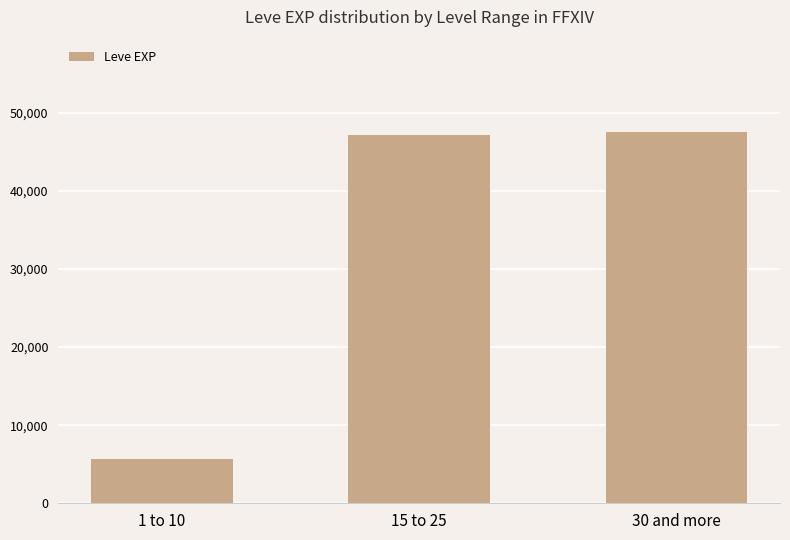

Approximately how many times larger is the value at 1 to 10 compared to 15 to 25?

0.1